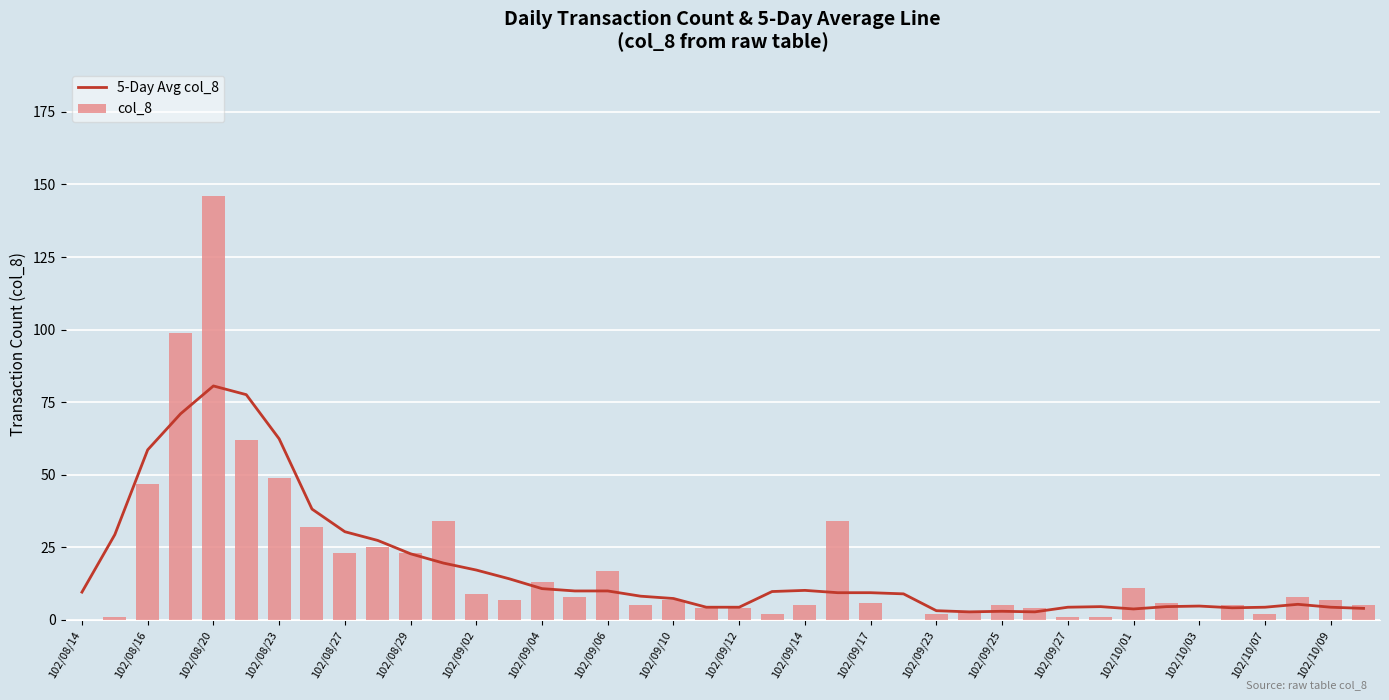

Is it true that col_8 equals 0 at 102/08/14?

True